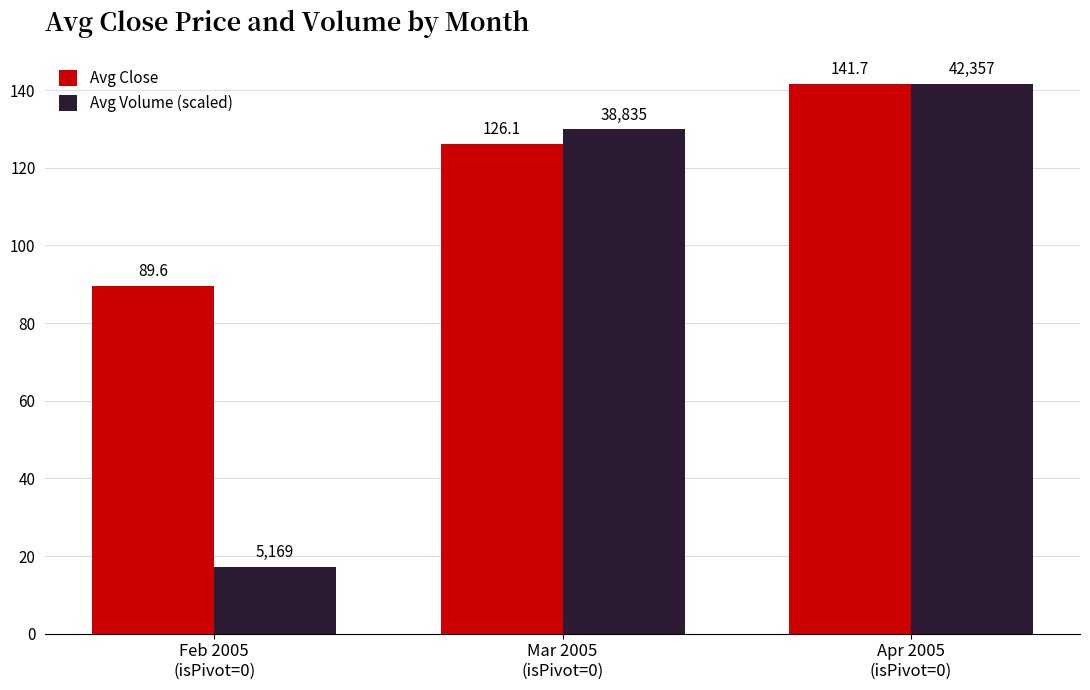

Reading right to left, transcribe all the data shown in this chart.

Avg Close: 141.7	126.1	89.6
Avg Volume (scaled): 141.7	129.9	17.3